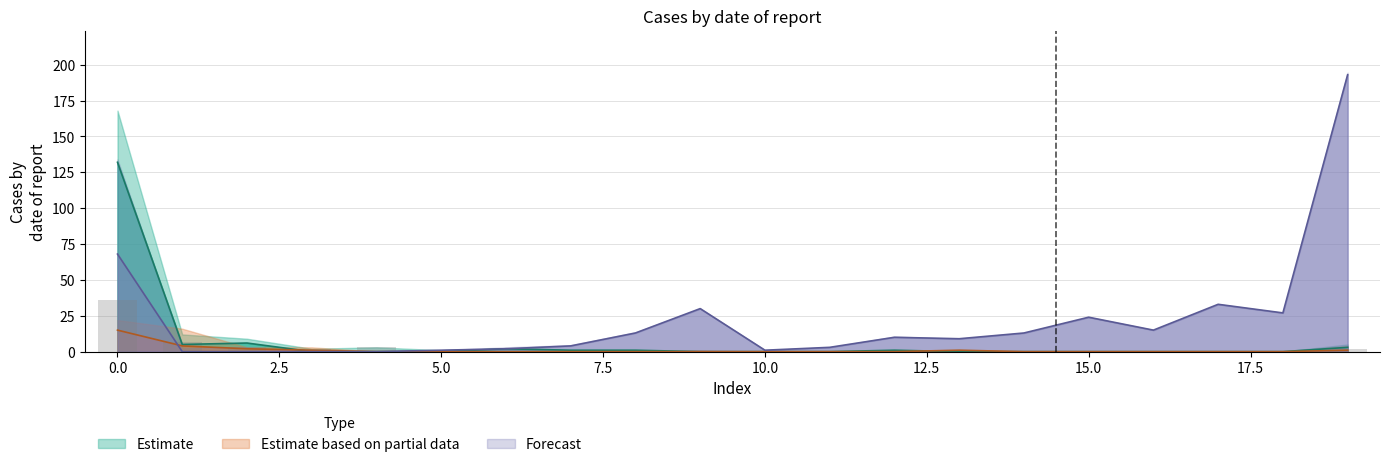

Reading right to left, transcribe all the data shown in this chart.

col_1: 3	0	0	0	0	0	0	1	0	0	0	1	1	2	0	0	0	6	5	132
col_19: 193	27	33	15	24	13	9	10	3	1	30	13	4	2	1	0	0	0	0	68
col_2: 2	0	0	0	0	0	0	0	0	0	0	0	0	0	1	3	2	3	7	36
col_3: 1	0	0	0	0	0	1	0	0	0	0	0	0	0	0	0	1	2	4	15